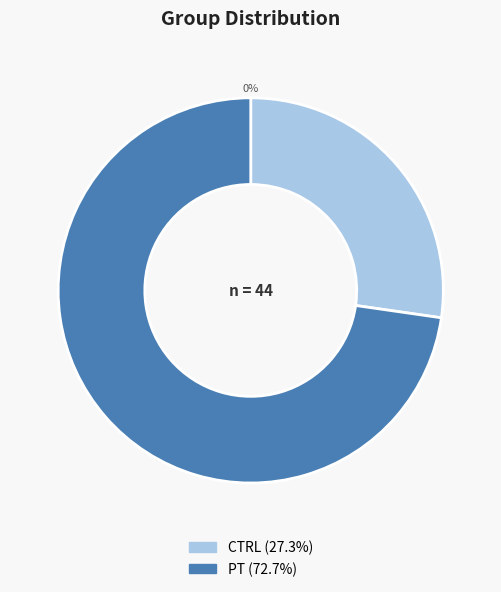

To the nearest percent, what is the average slice percentage?

50%